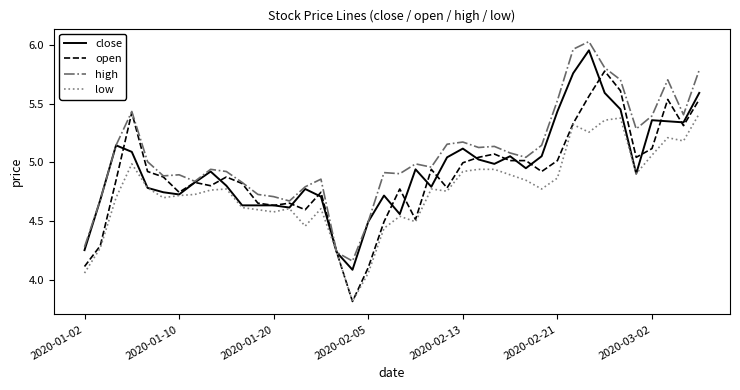

What is the smallest value displayed?

3.8